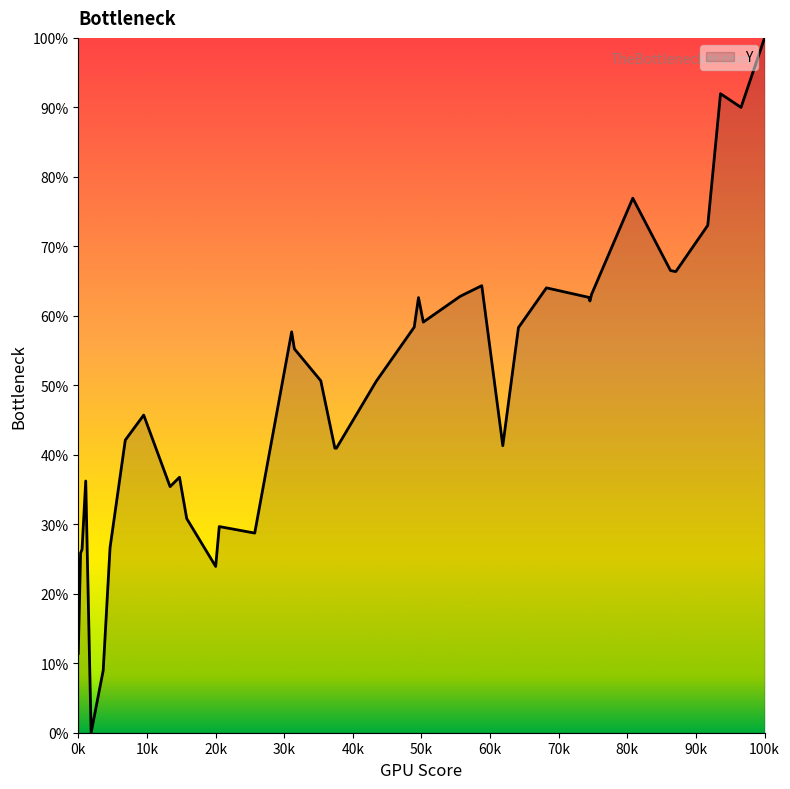

What is the greatest value displayed?

100.0